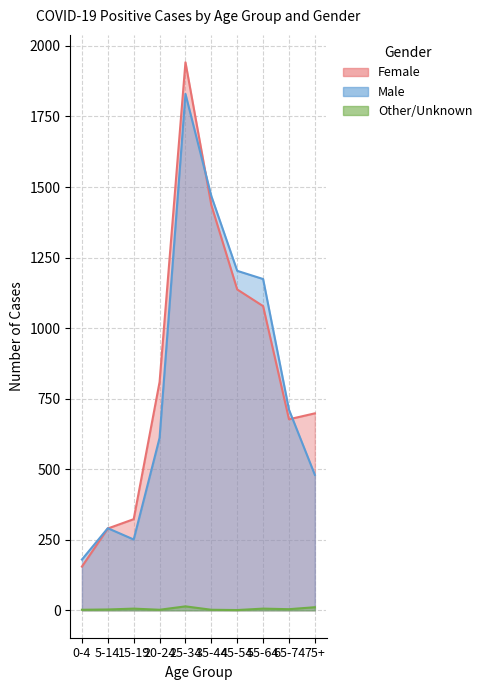

What is the average value of the Female series?

854